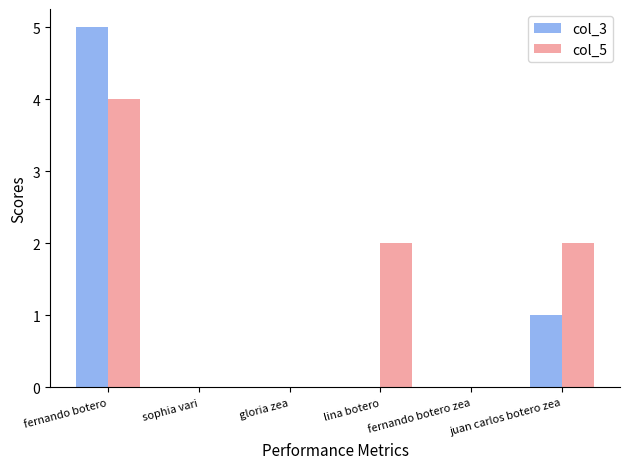

Which series changed the most between gloria zea and lina botero?

col_5